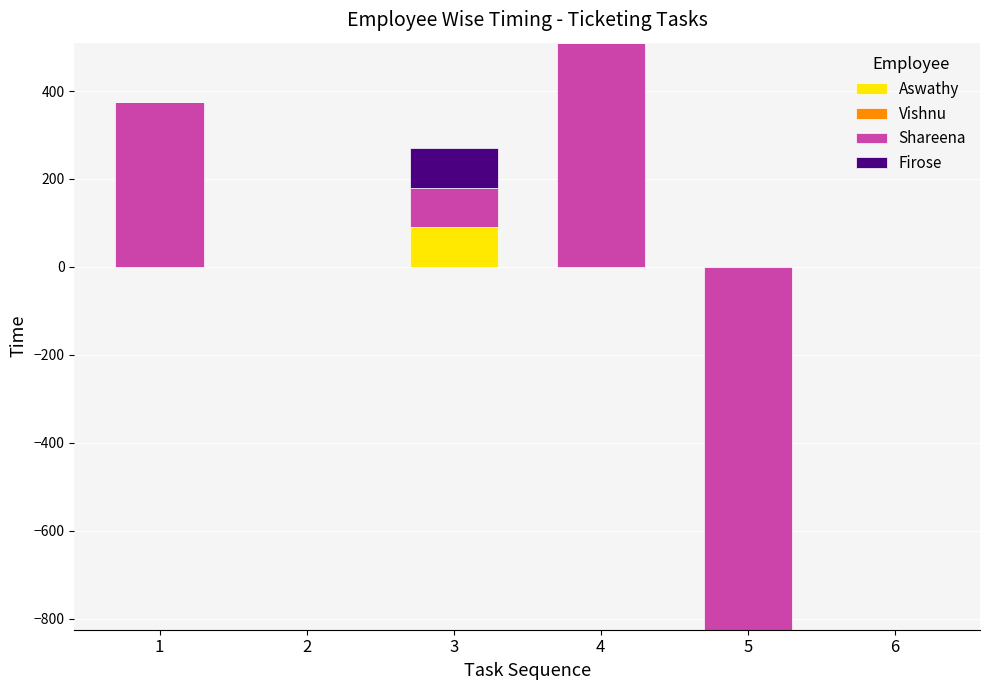

At which label is Aswathy closest to 45?

1